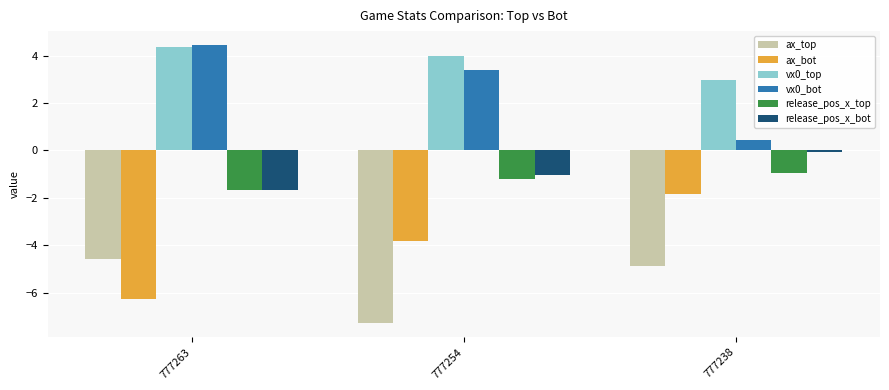

What is the total value across all series at 777238?

-4.3